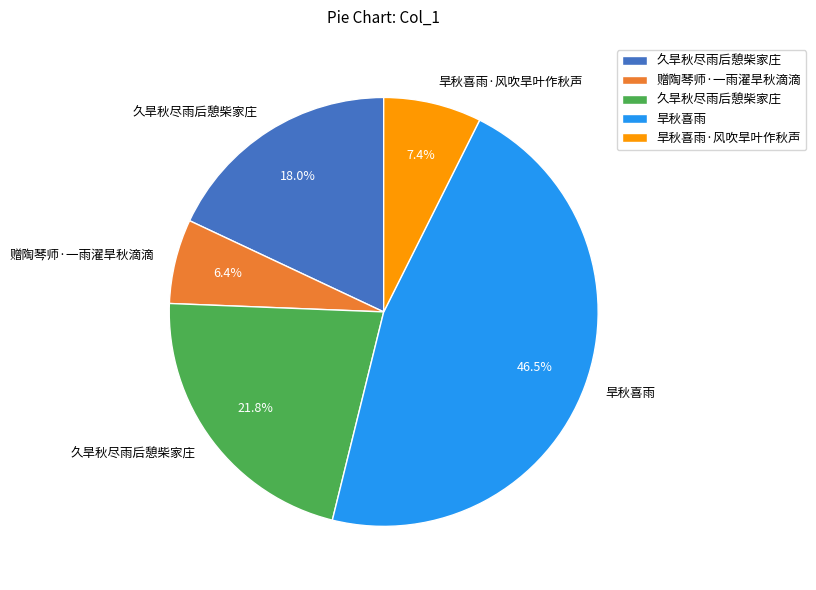

Is there any slice that represents more than half of the pie?

No